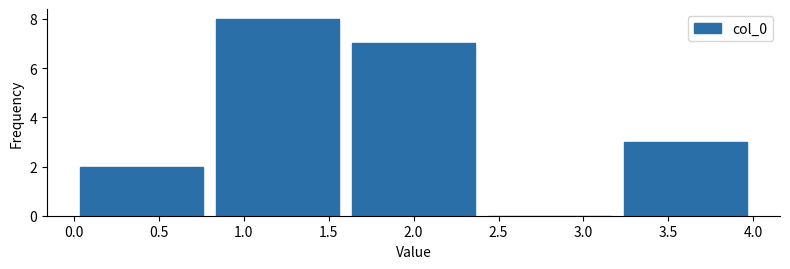

How tall is the bar that spans 3.2 to 4.0 on the x-axis? The values are not printed on the chart, so give them approximately, as read against the axis.

3